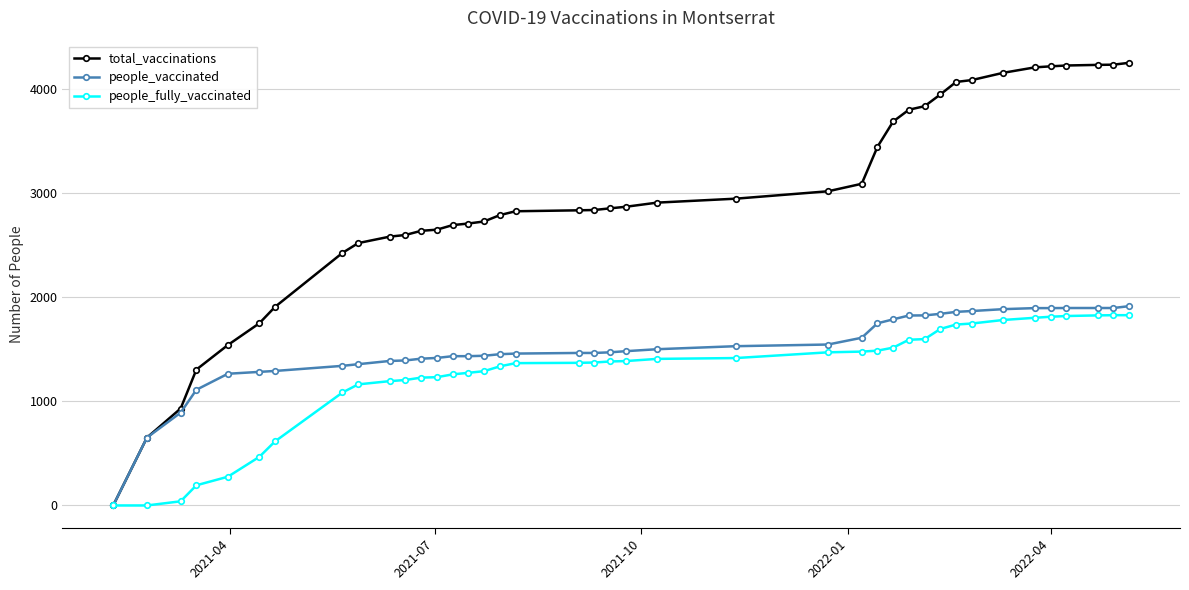

Which series has the largest range (max minus min)?

total_vaccinations